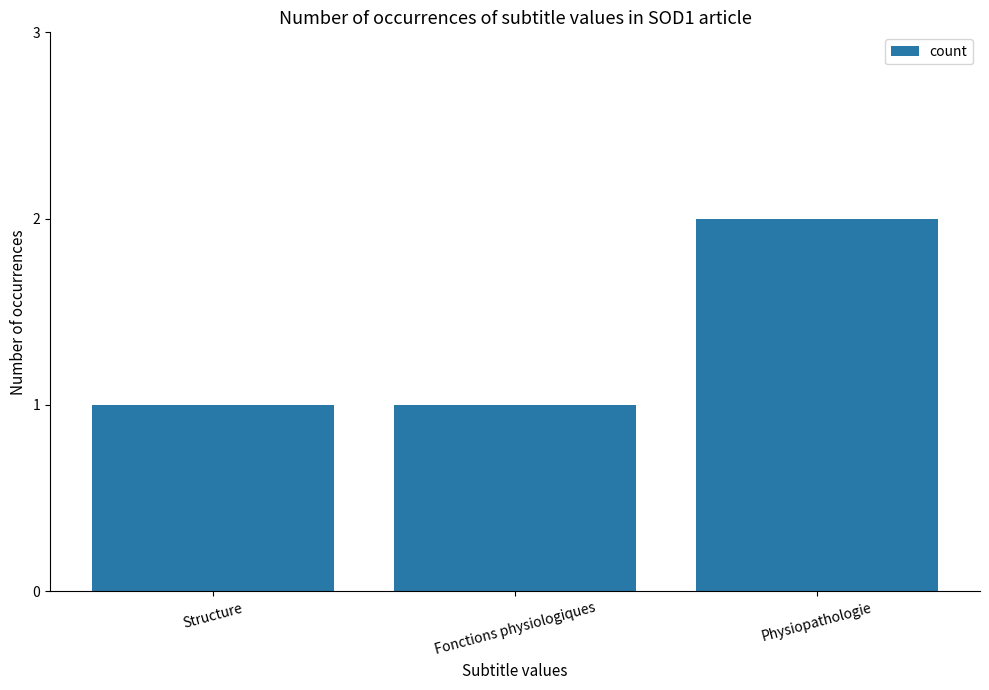

What is the difference between the maximum and second lowest values?

1